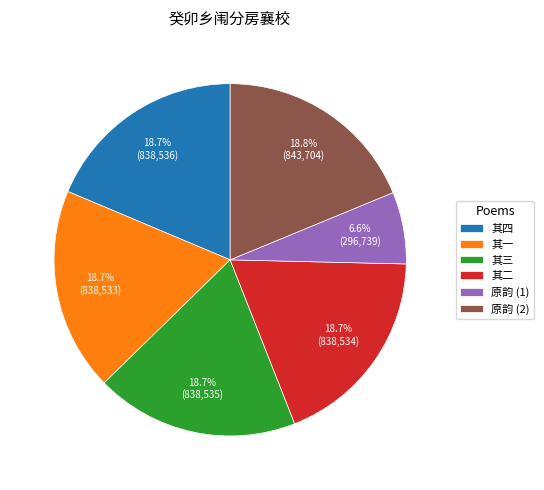

Which slice is the smallest?

原韵 (1)